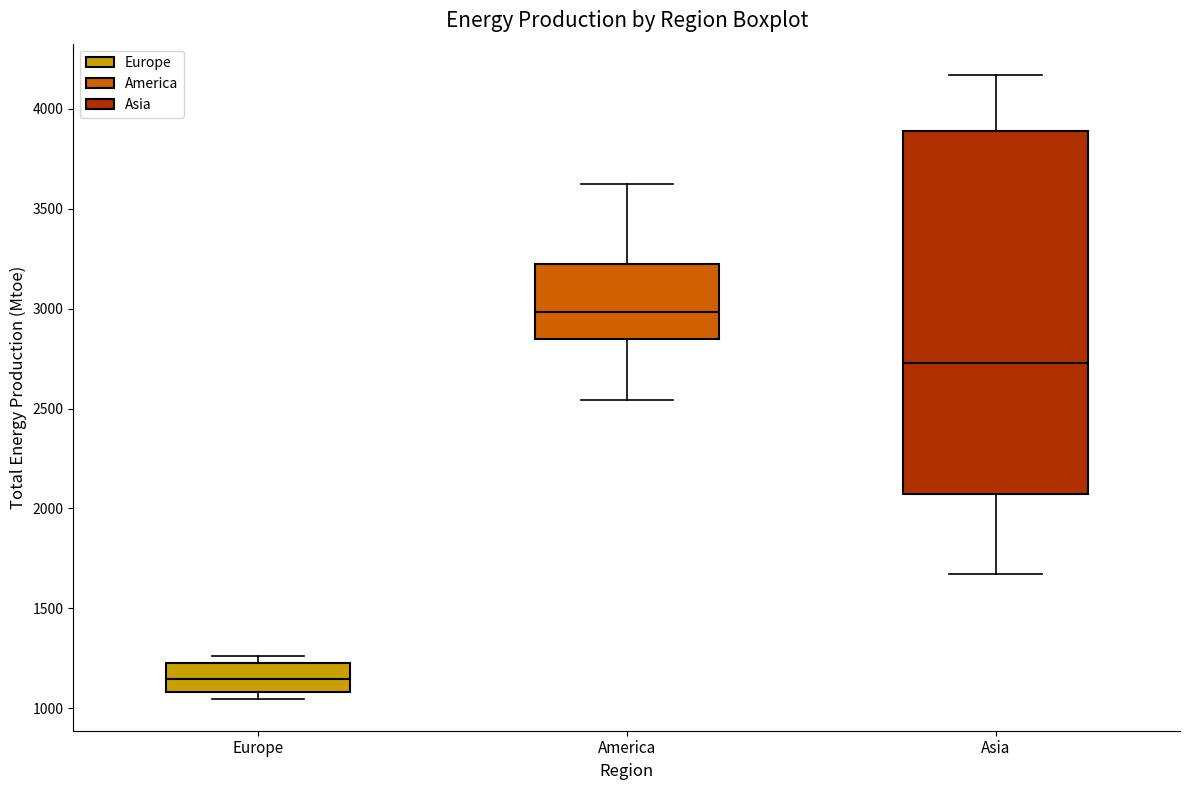

Where is the lower edge of the box for America on the y-axis? The values are not printed on the chart, so give them approximately, as read against the axis.

2850